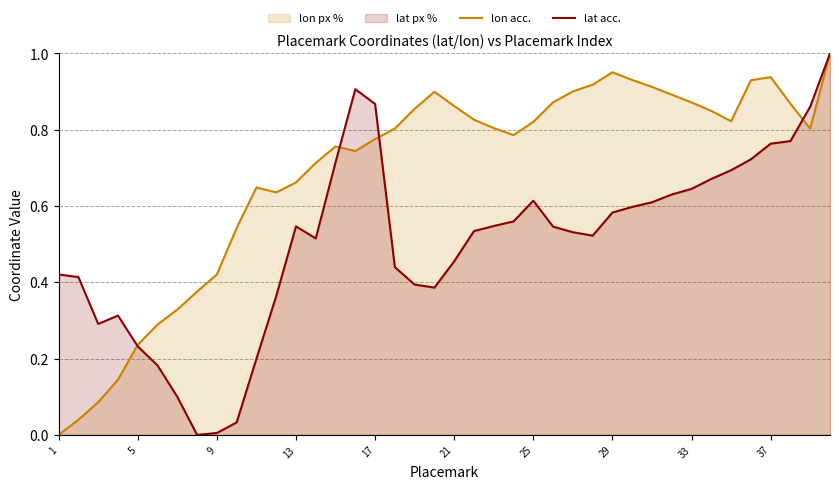

Rank the series by their average value, from lowest to highest.

lat acc., lon acc.